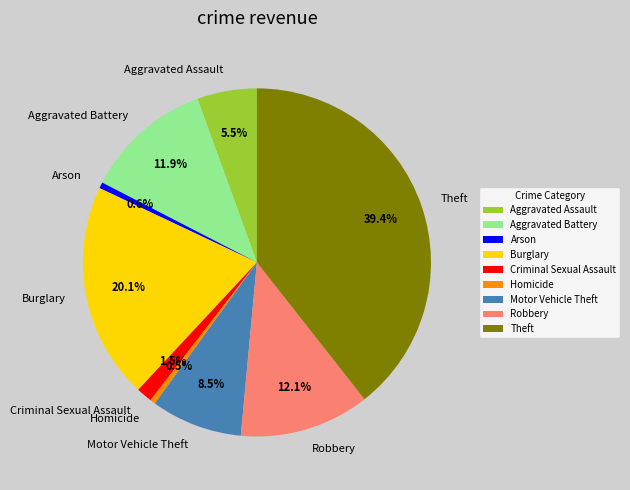

True or false: Criminal Sexual Assault accounts for 11% of the total.

False